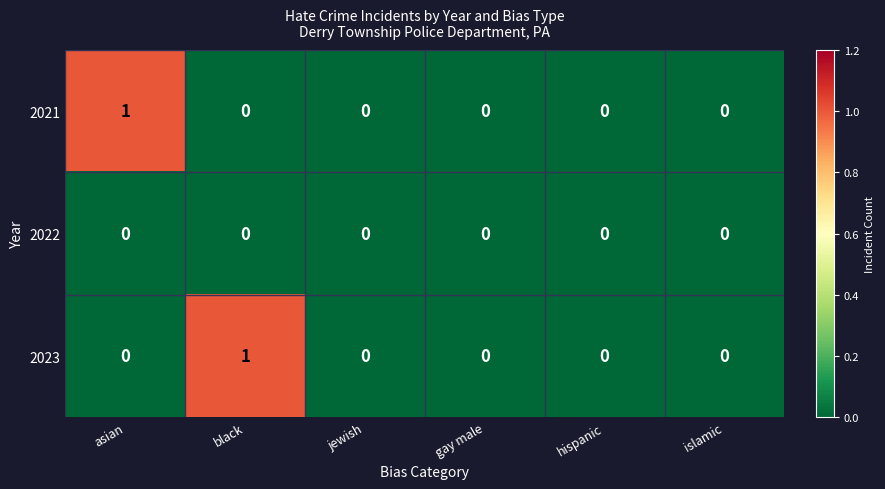

Between black and hispanic, which series saw the biggest shift?

2023